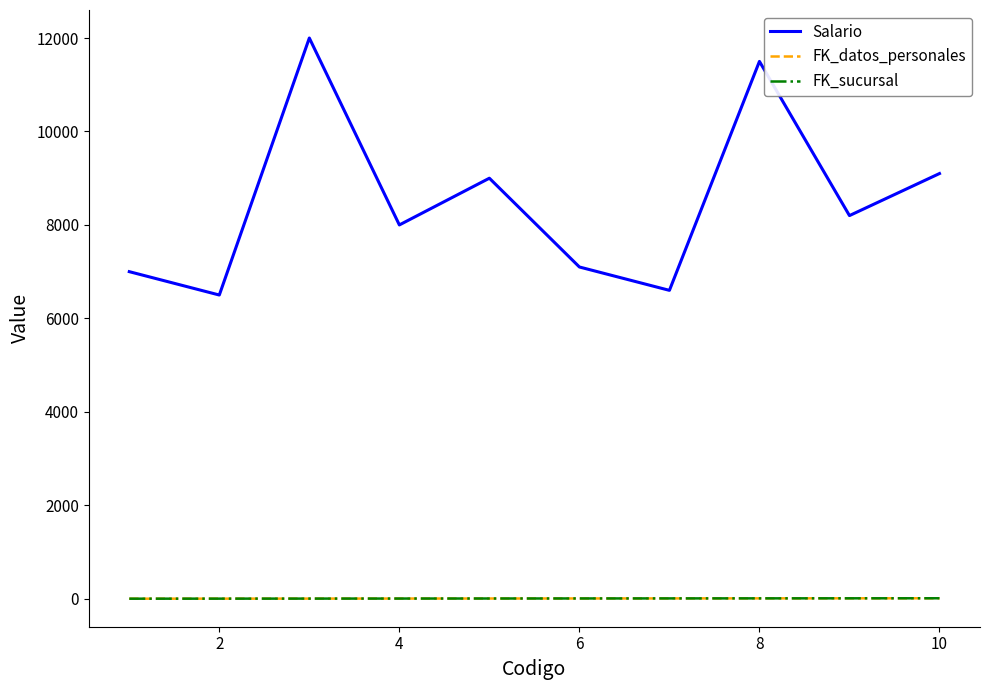

Does the chart have visible grid lines?

No